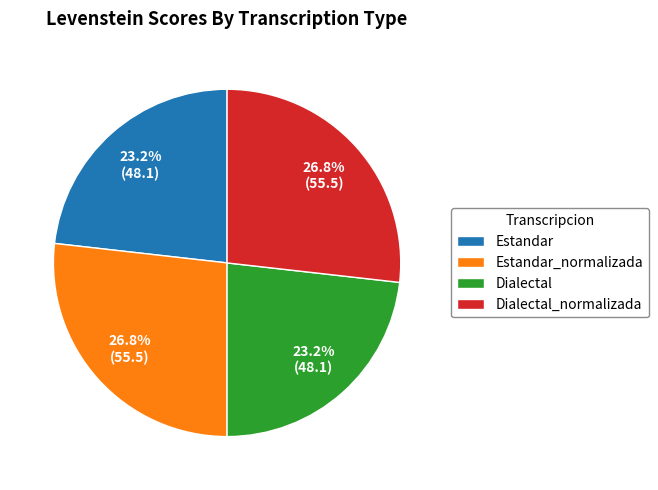

The Estandar_normalizada slice represents 27% of the pie. True or false?

True